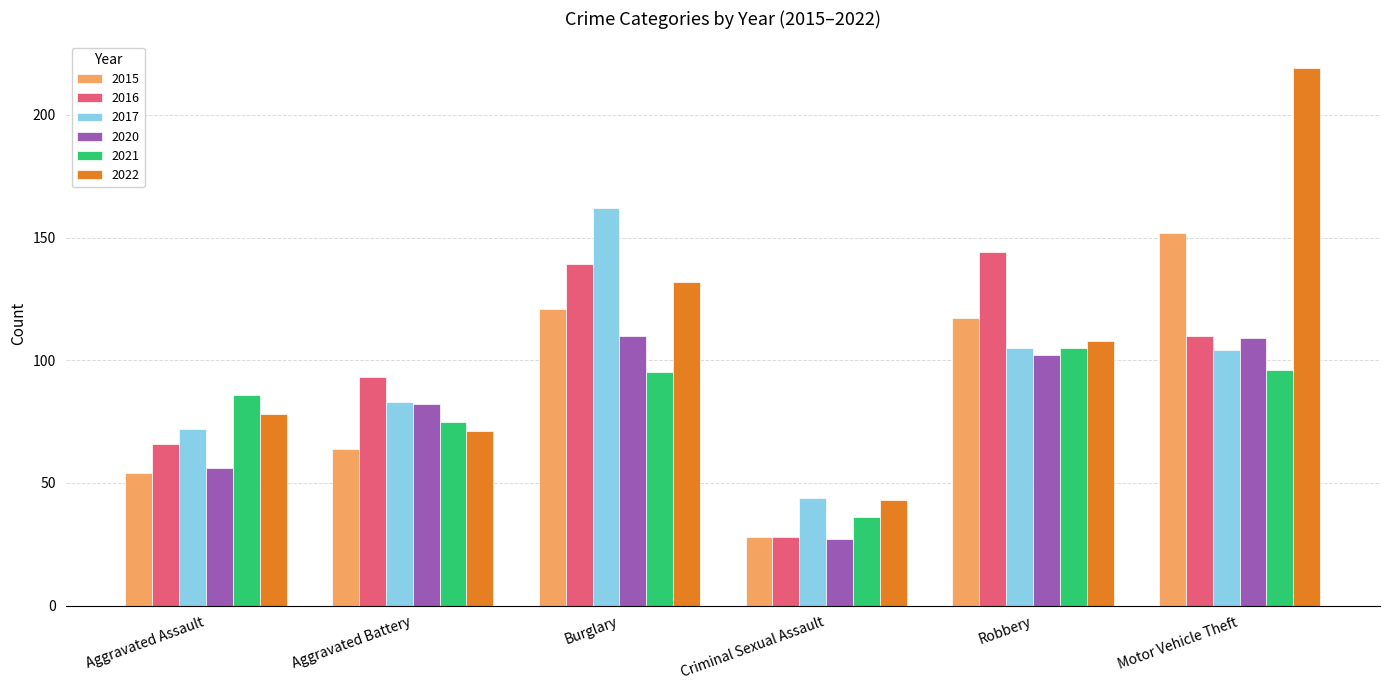

The value of 2020 at Robbery is 102. True or false?

True